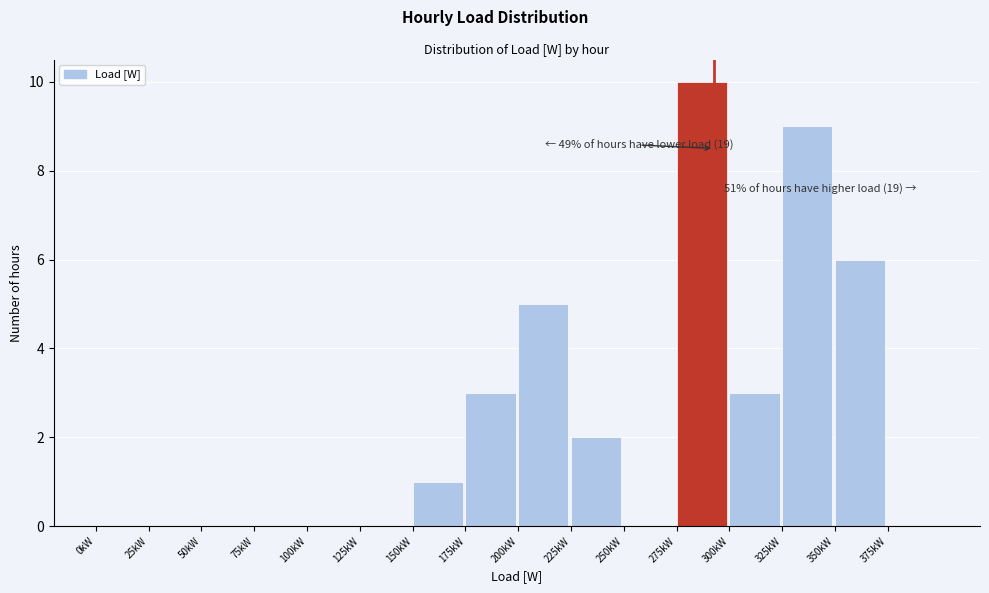

Reading right to left, transcribe all the data shown in this chart.

375kW=0	350kW=6	325kW=9	300kW=3	275kW=10	250kW=0	225kW=2	200kW=5	175kW=3	150kW=1	125kW=0	100kW=0	75kW=0	50kW=0	25kW=0	0kW=0